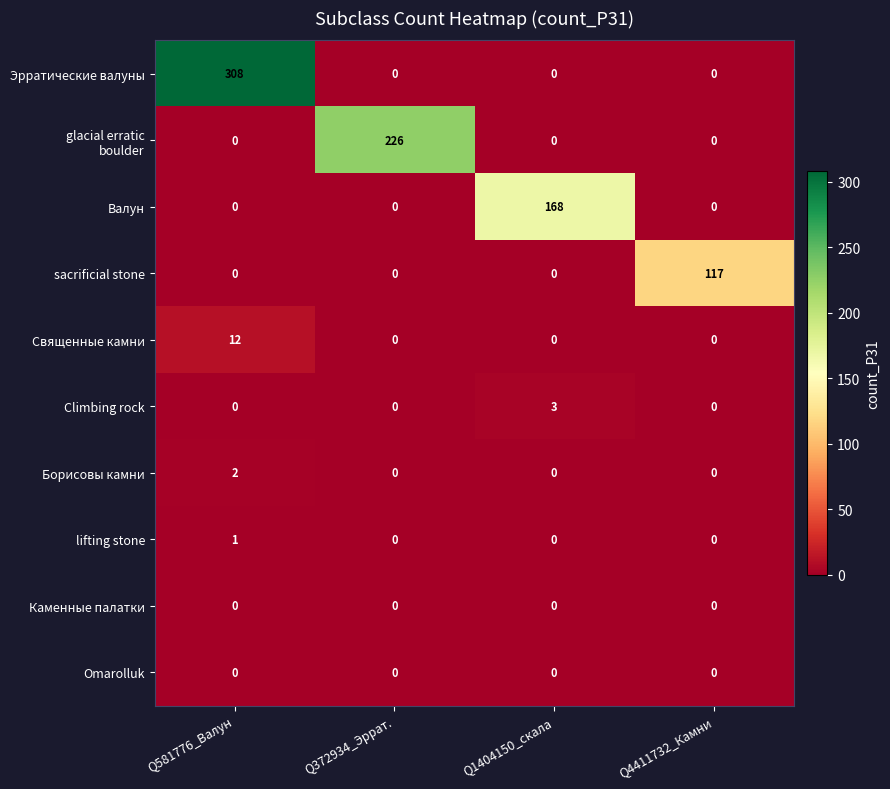

What is the spread (max minus min) of values at Q372934_Эррат.?

226